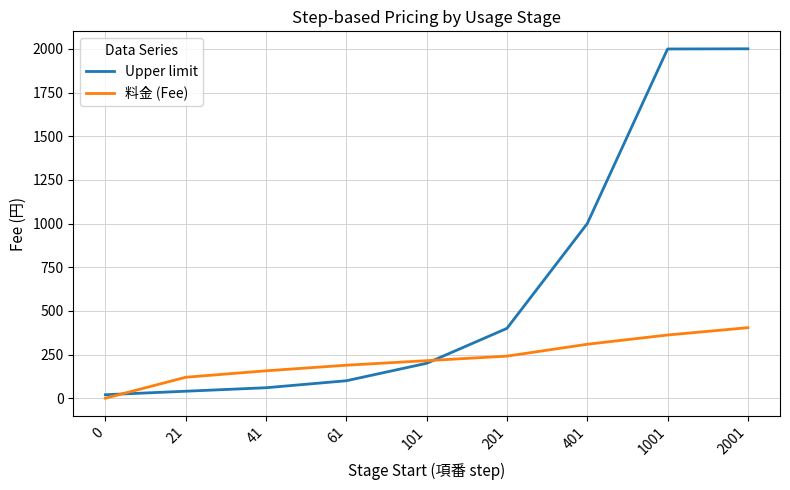

What is the difference between the highest and lowest values at 21?

80